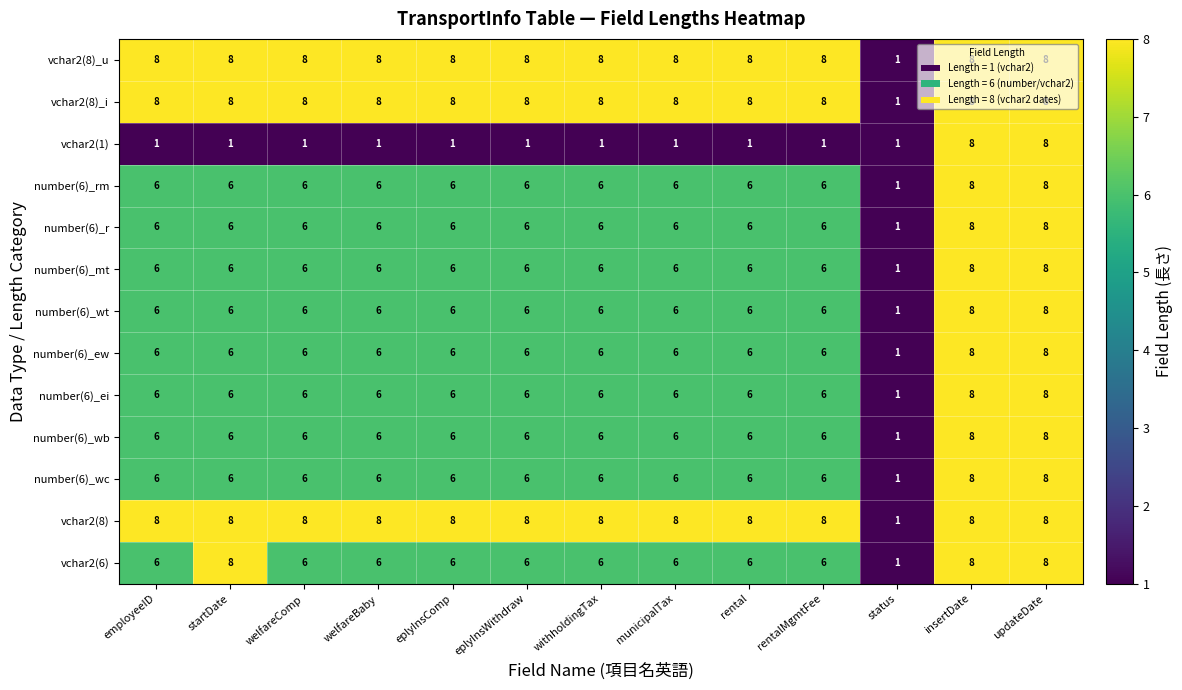

What is the spread (max minus min) of values at eplyInsWithdraw?

7